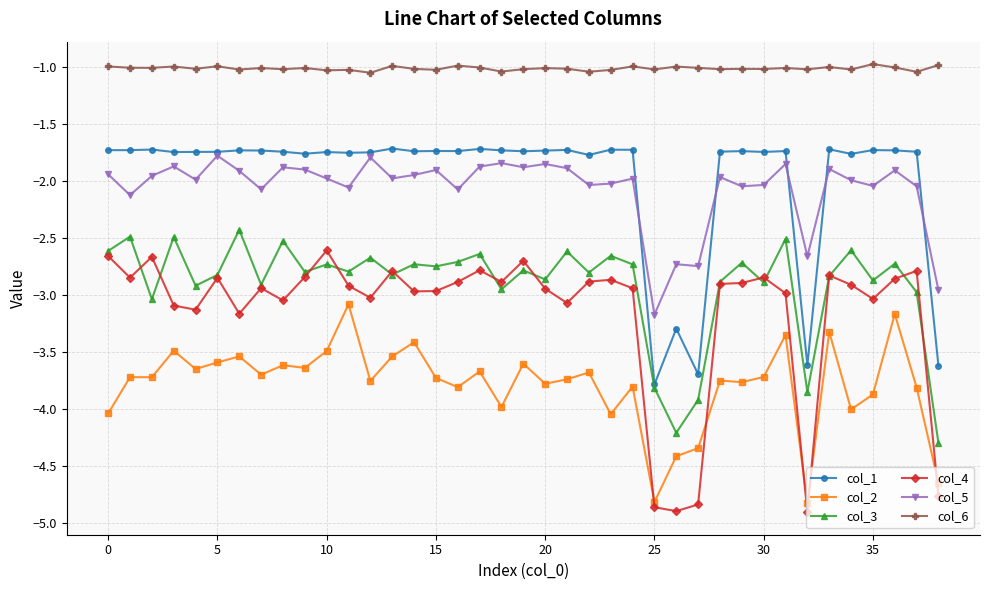

True or false: col_1 has more than 0 interior local peaks.

True